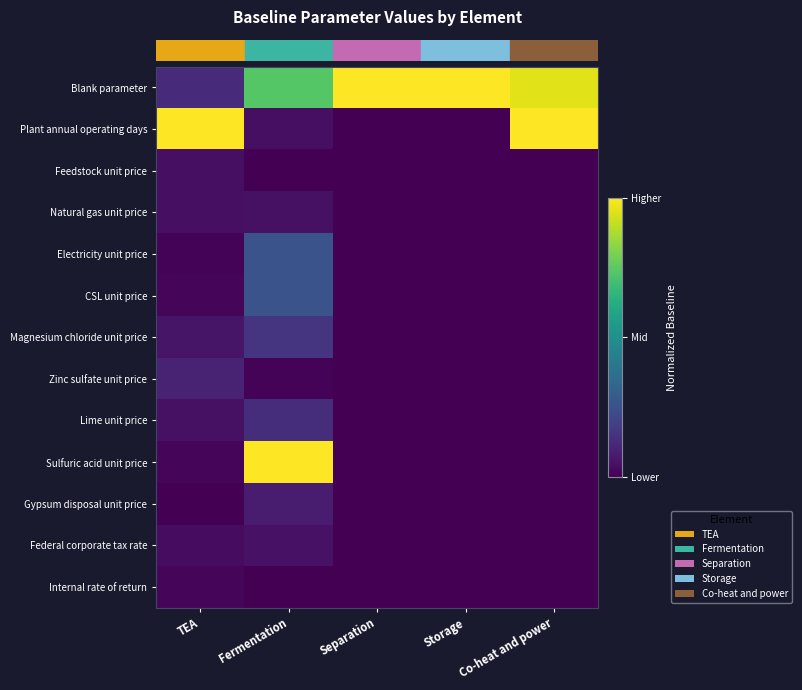

Count the number of data series in this chart.

13